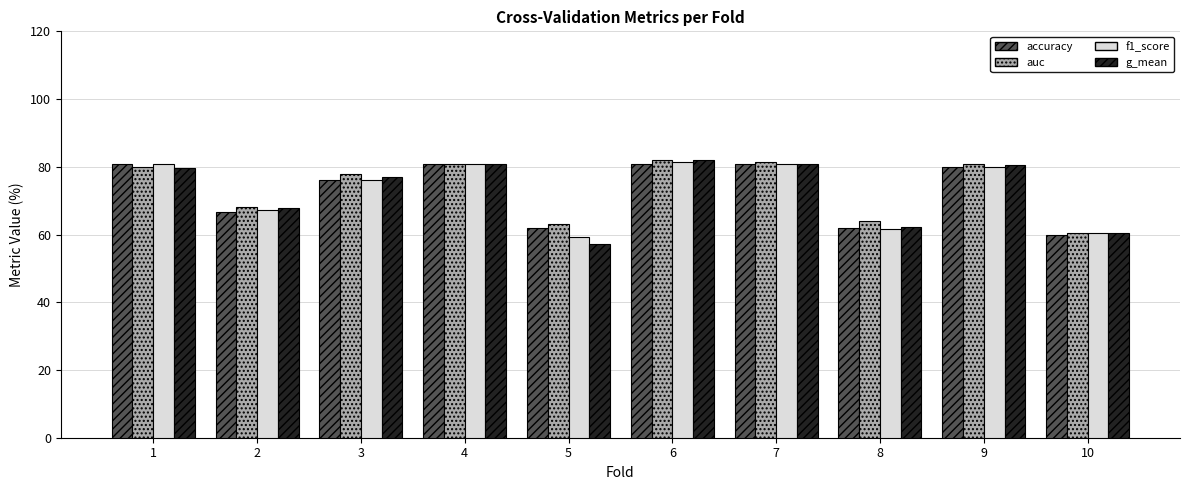

What is the average value of the accuracy series?

73.0